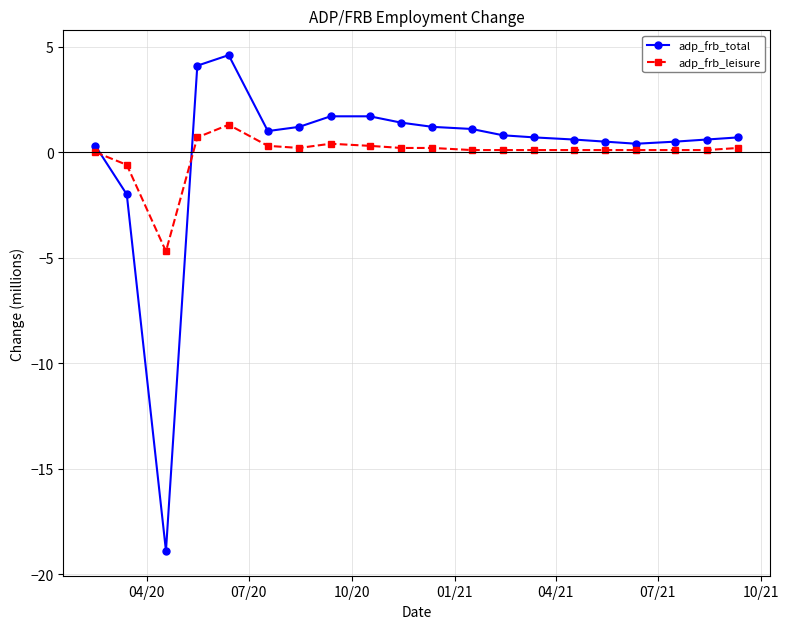

What is the maximum value for adp_frb_leisure?

1.3